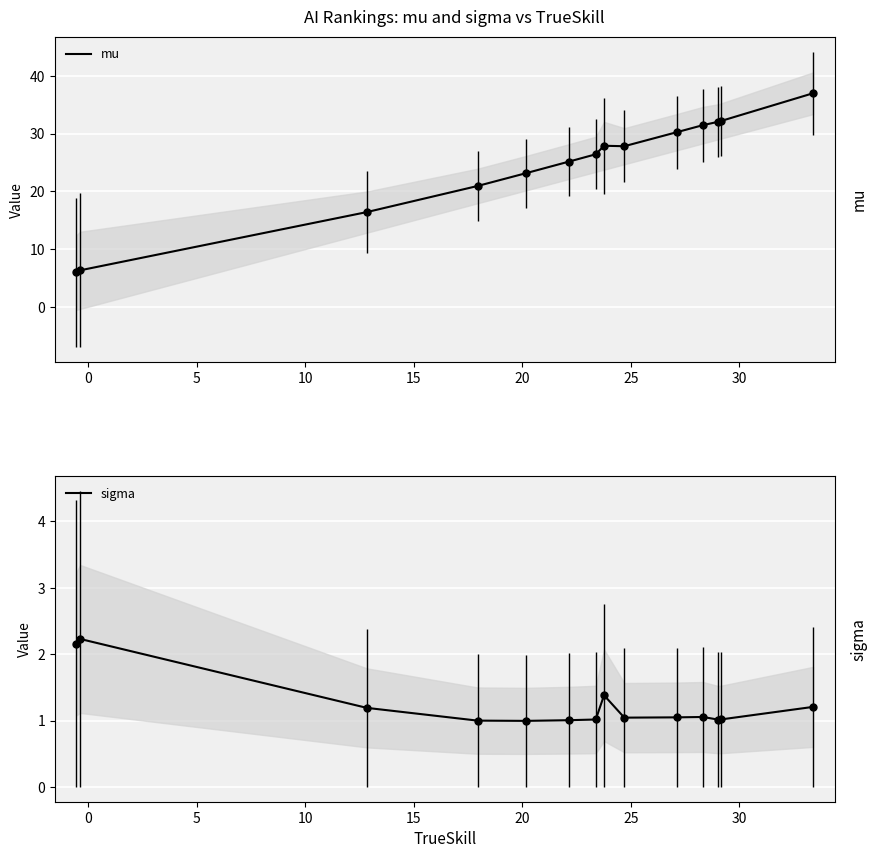

What is the smallest value displayed?

1.0